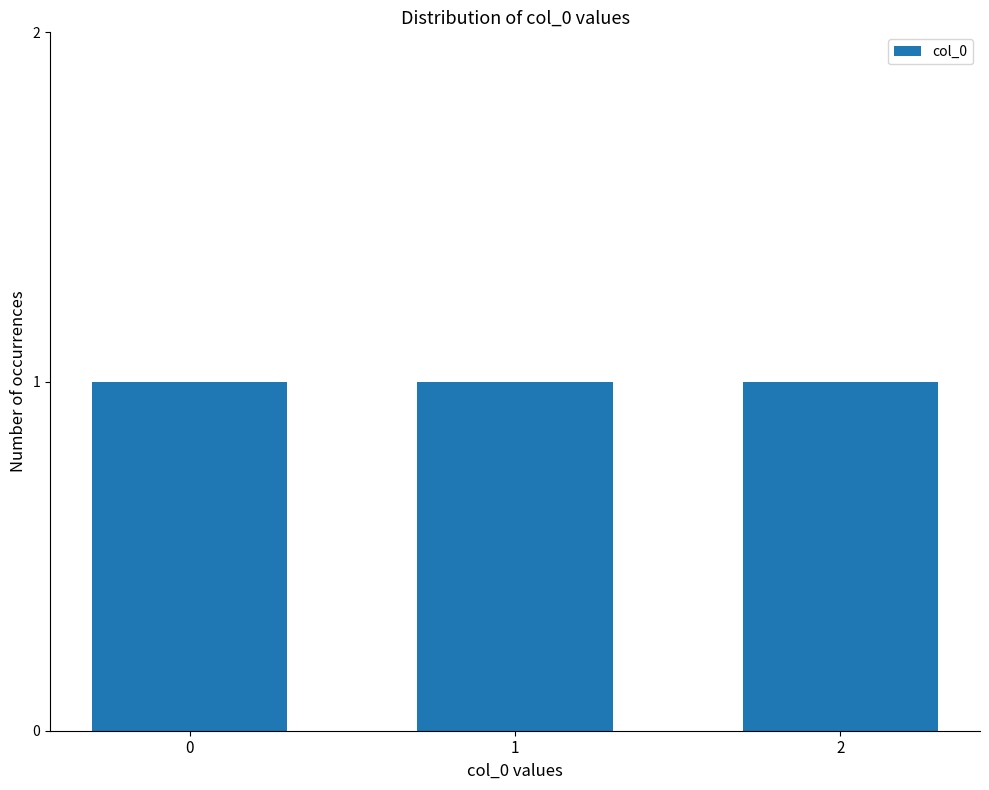

At which label is the value closest to 1?

1